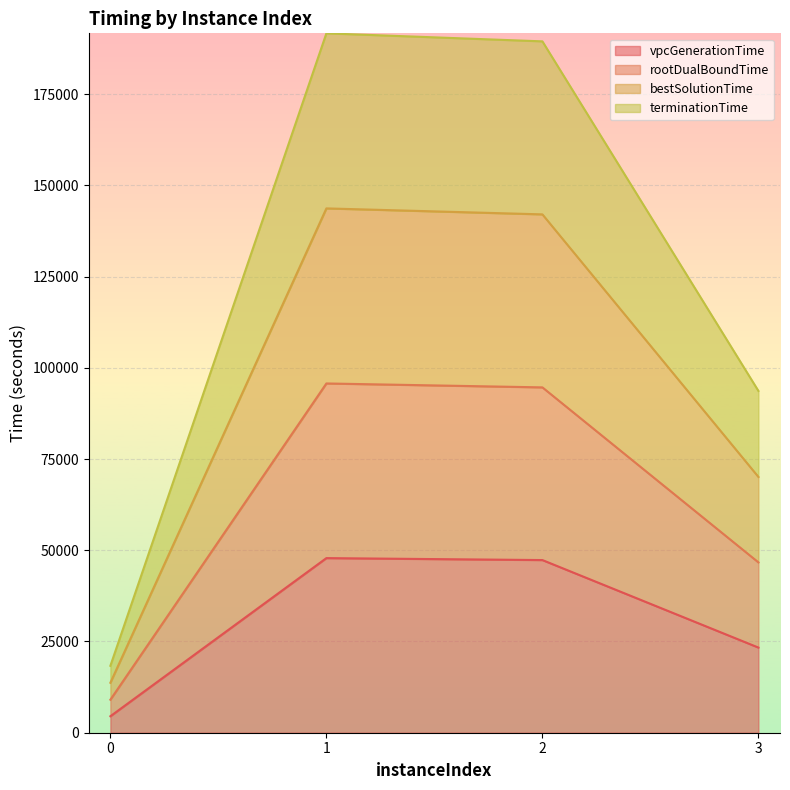

What are all the series names shown in the legend?

vpcGenerationTime, rootDualBoundTime, bestSolutionTime, terminationTime